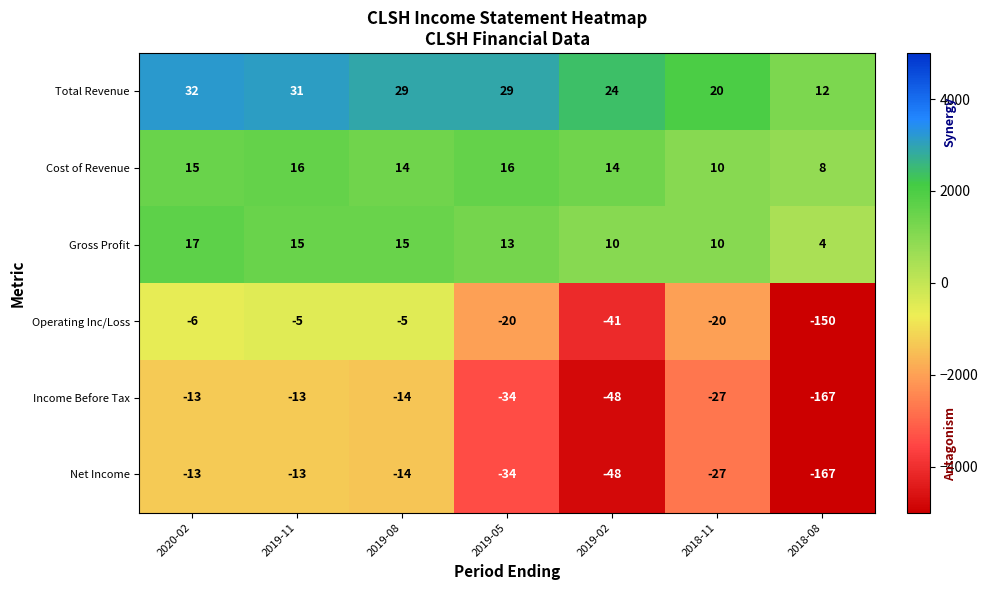

What is the highest value of the Net Income series?

-13